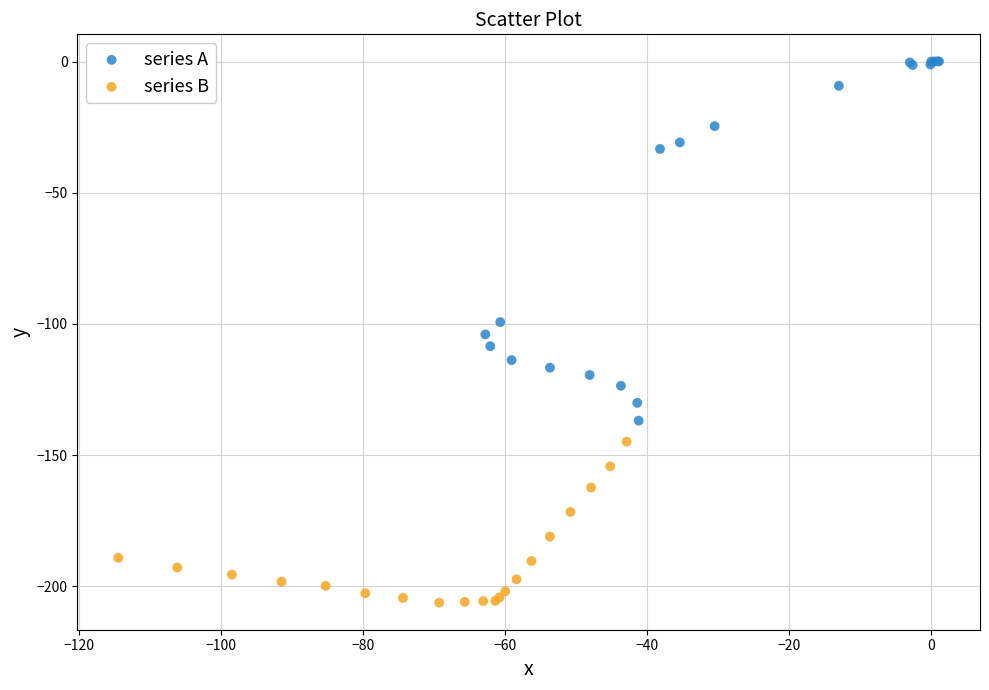

Which series contains the lowest Y value?

series B